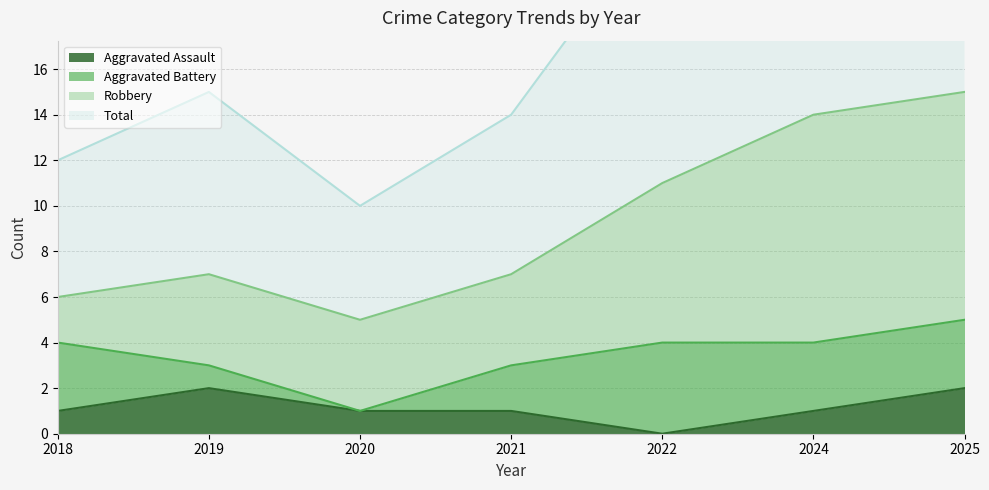

True or false: Total and Aggravated Assault cross at least once.

False